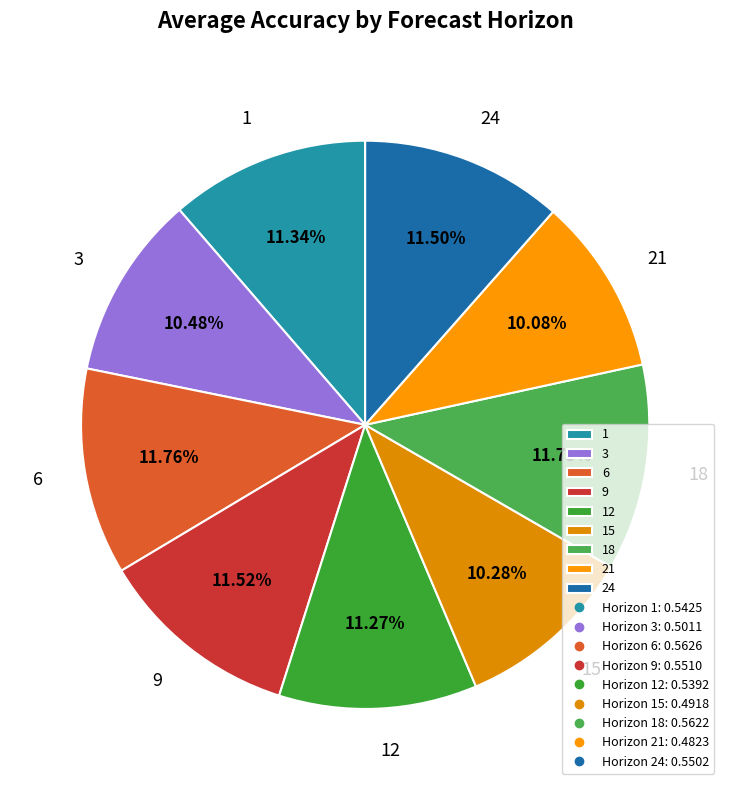

The 3 slice represents 10% of the pie. True or false?

True